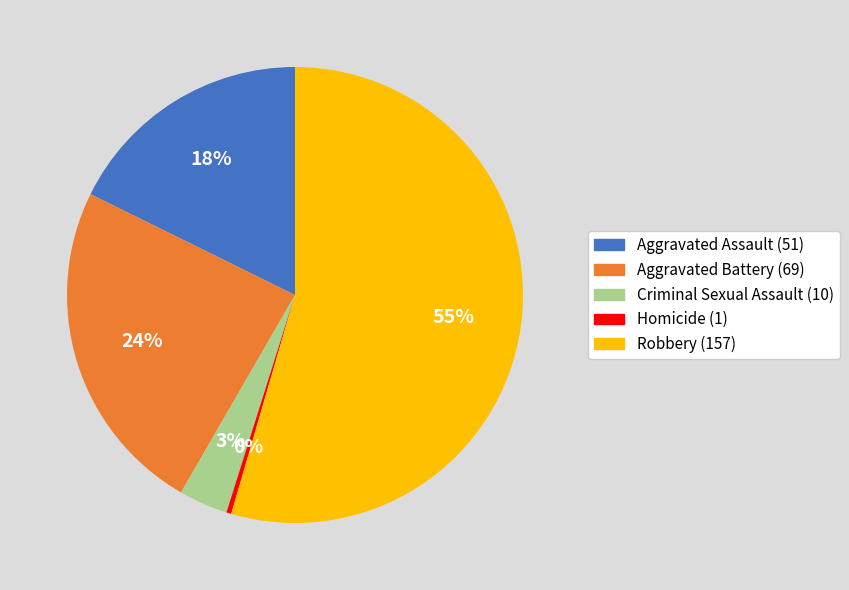

To the nearest percent, what portion does Criminal Sexual Assault represent?

3%